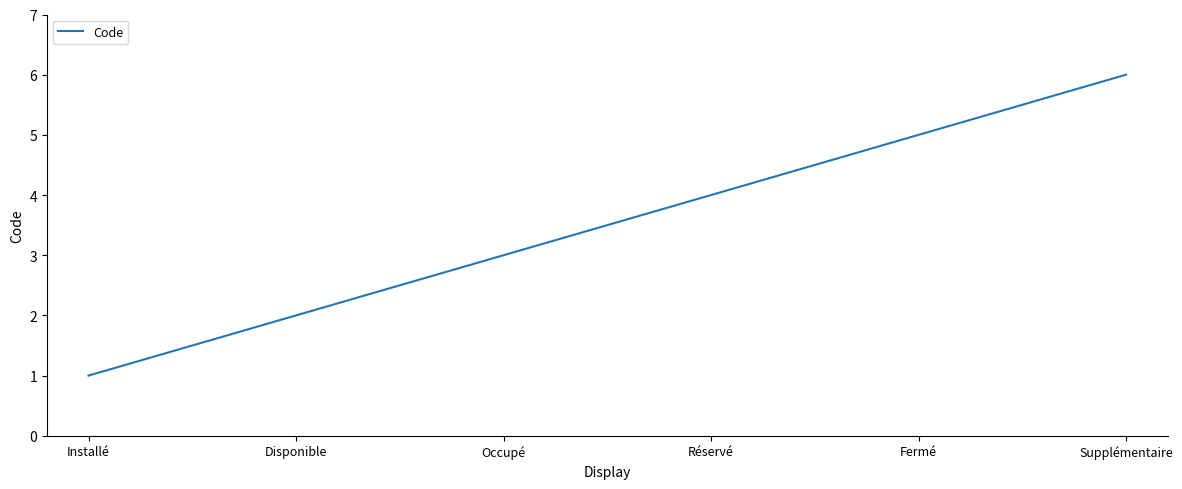

What position from the right is Occupé?

4